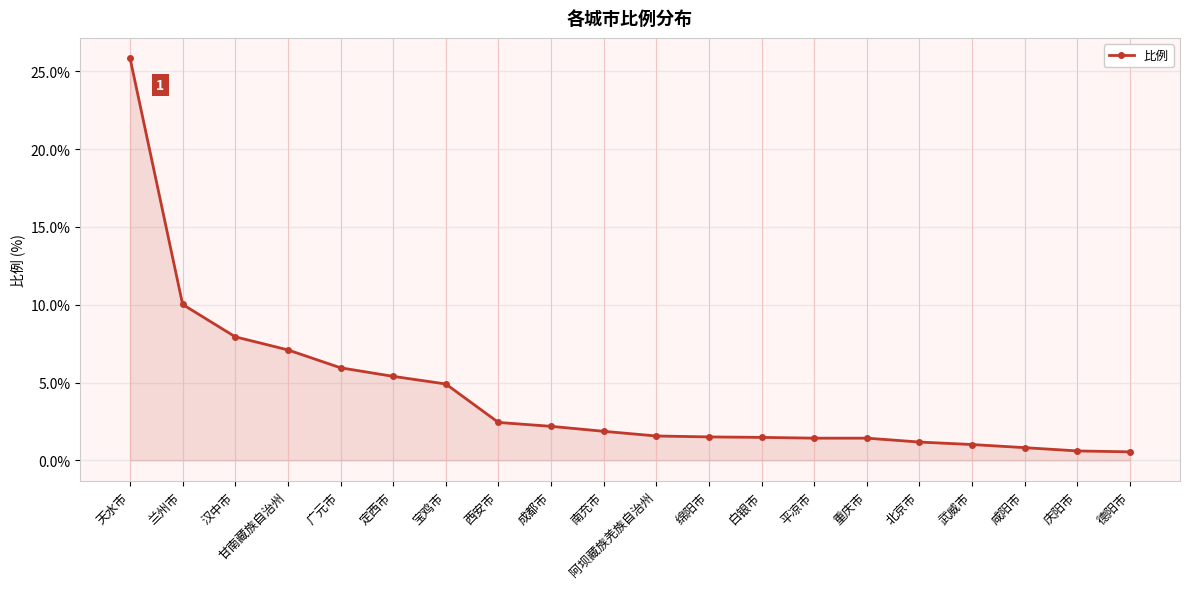

What is the label of the 6th point from the left?

定西市